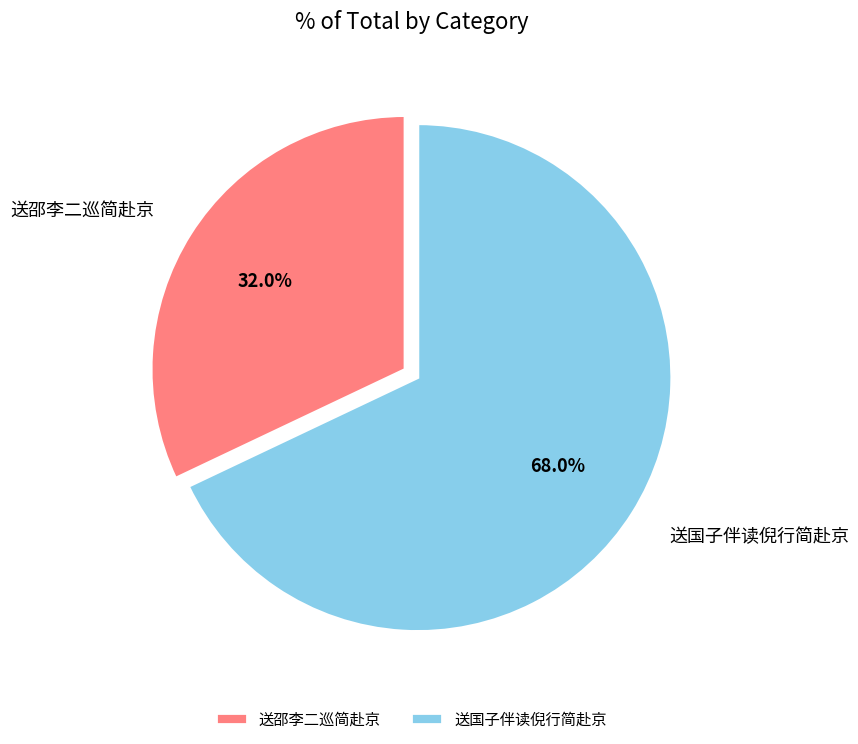

True or false: 送国子伴读倪行简赴京 accounts for 61% of the total.

False